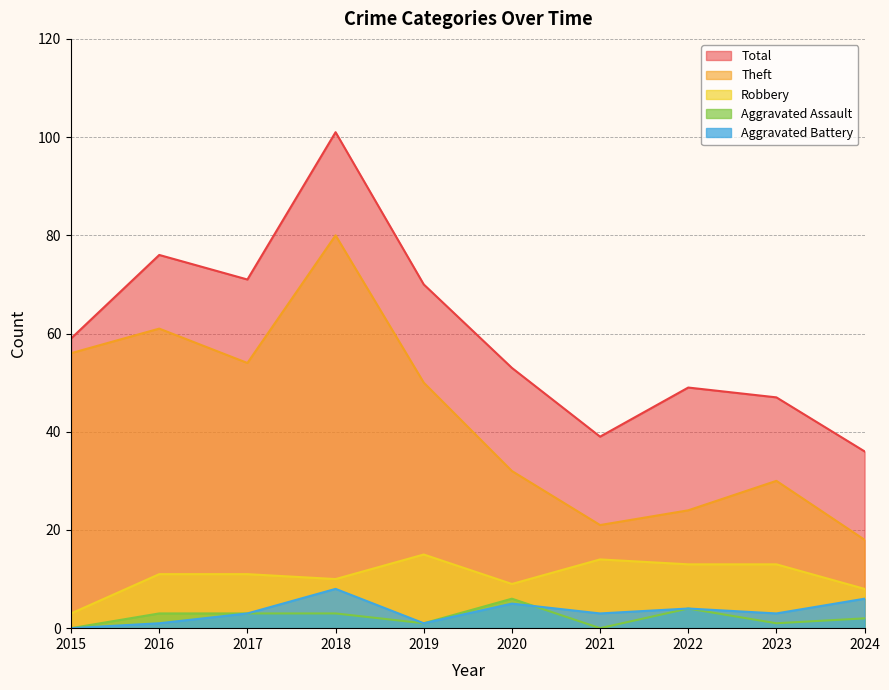

True or false: Total and Aggravated Assault cross at least once.

False